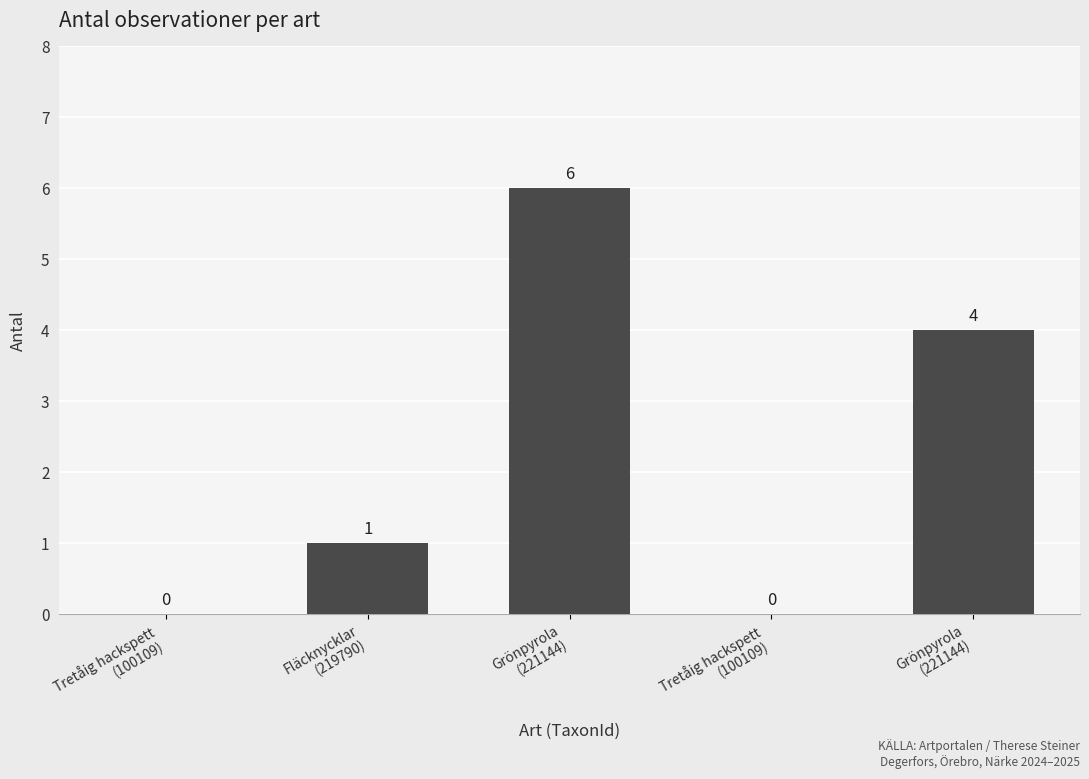

Are the bars horizontal?

No